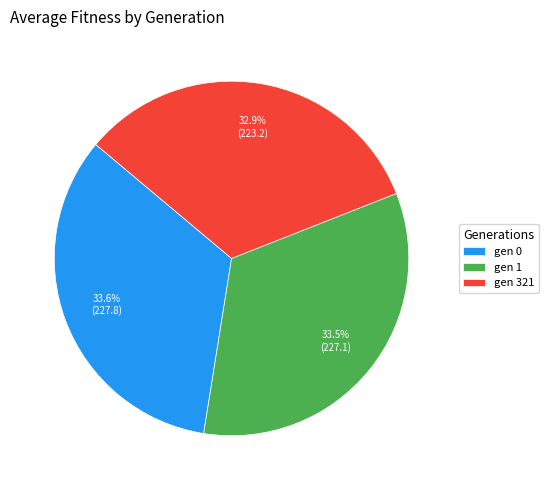

How many segments does this pie chart have?

3